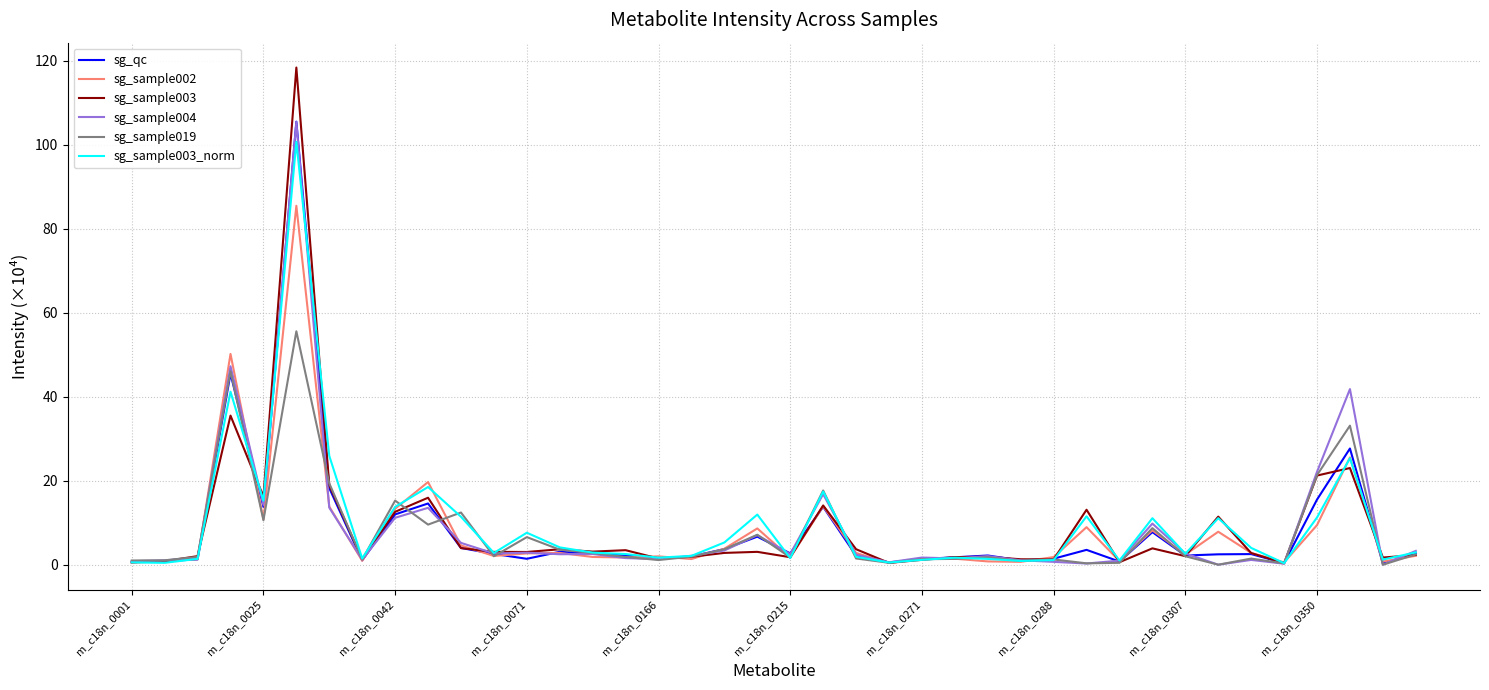

How many lines are shown in the chart?

6